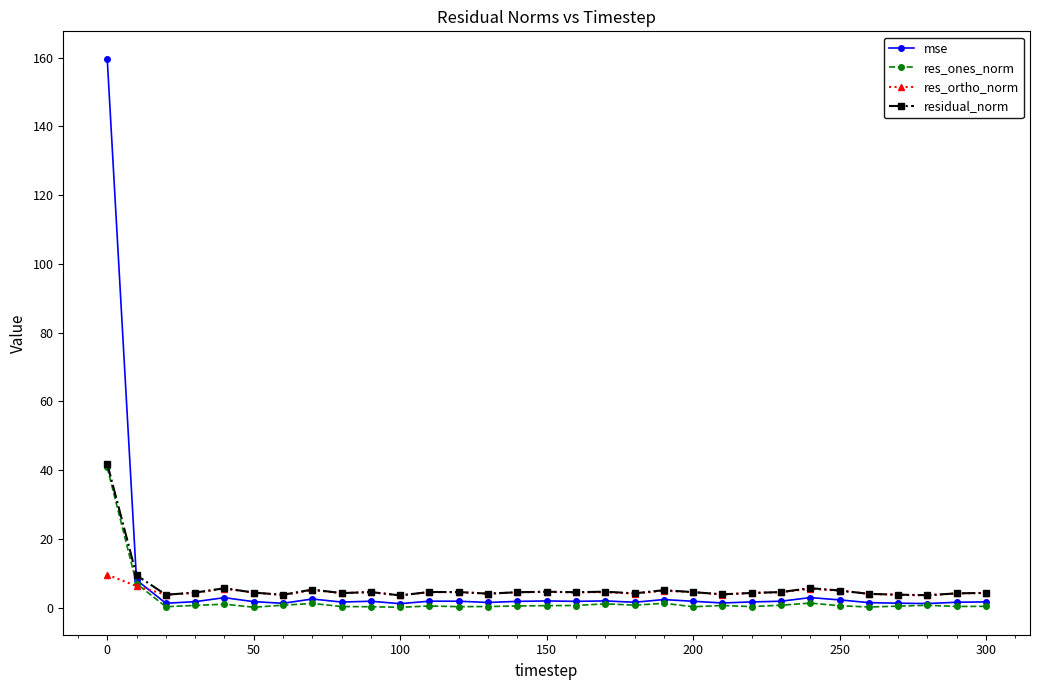

Is this an area chart (filled region under the line)?

No